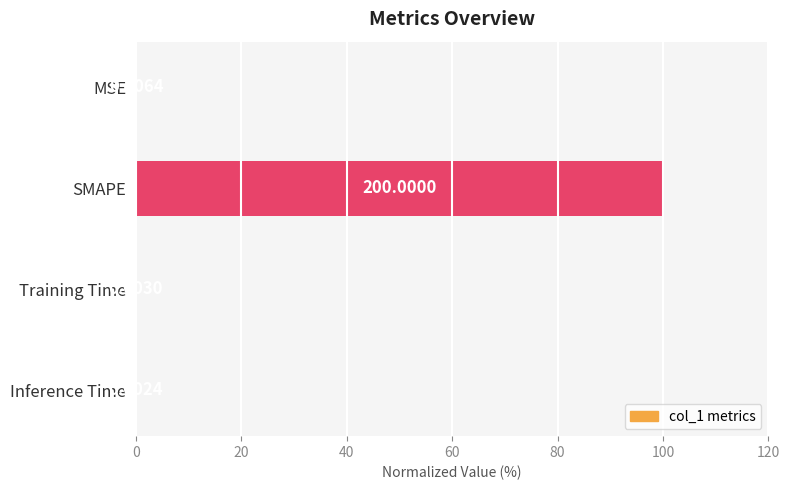

Which has a higher value, MSE or SMAPE?

SMAPE